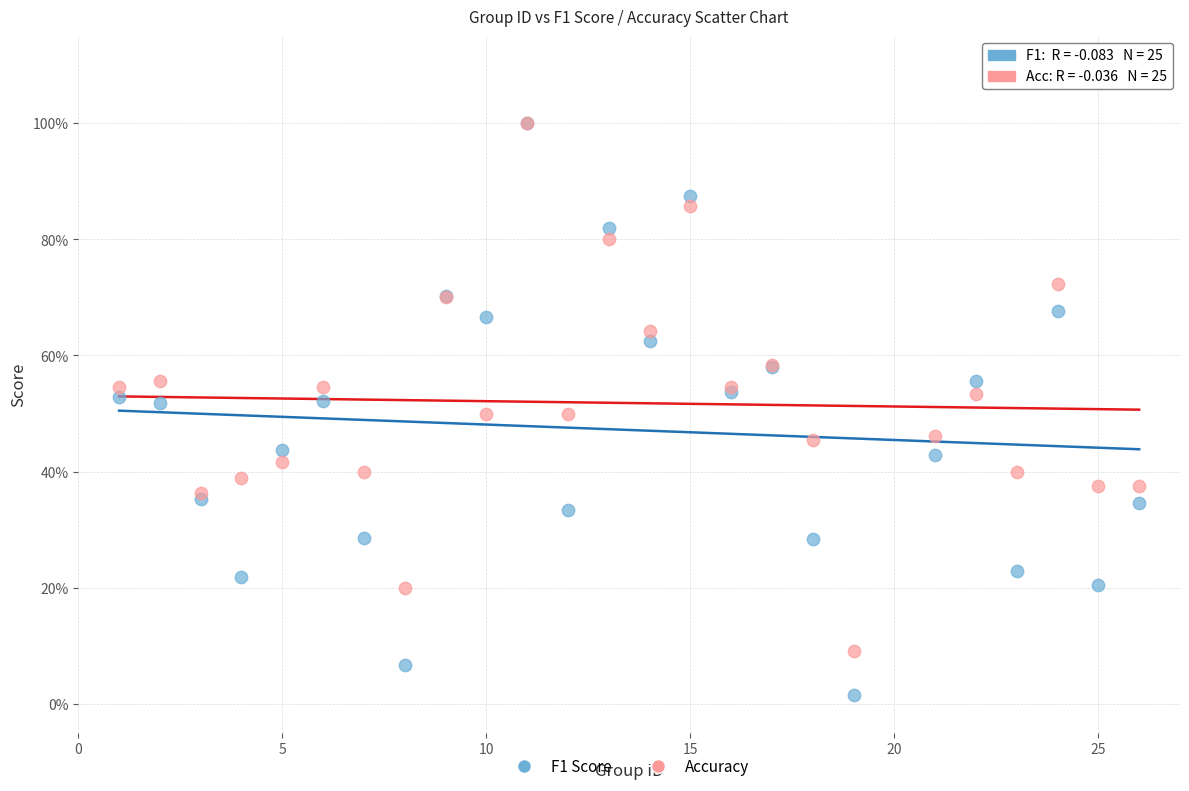

What are all the series names shown in the legend?

F1 Score, Accuracy